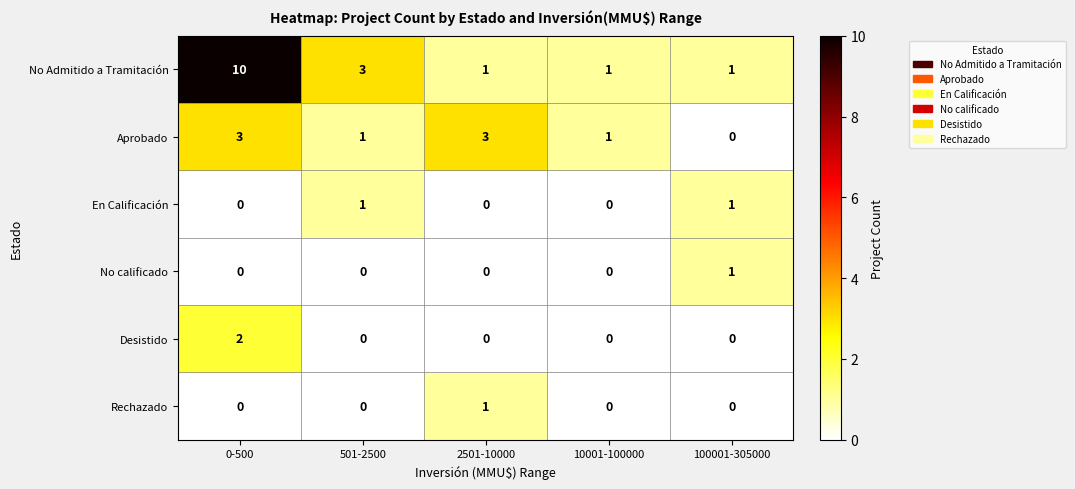

How many data points does each series have?

5